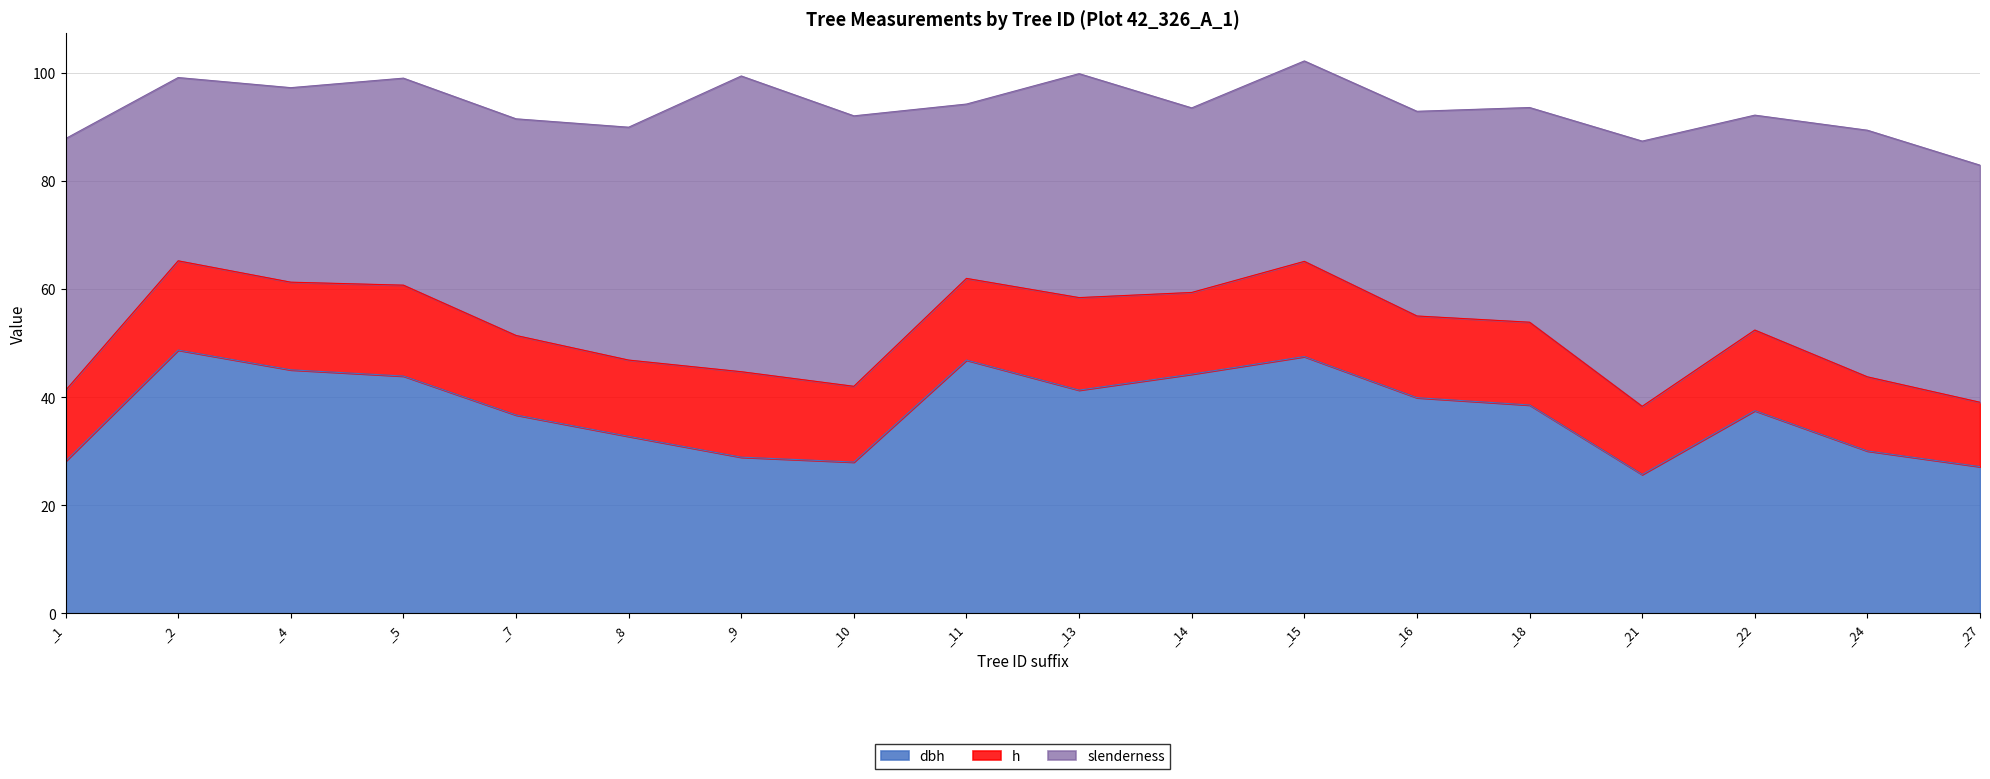

Rank the series by their maximum value, from highest to lowest.

slenderness, dbh, h